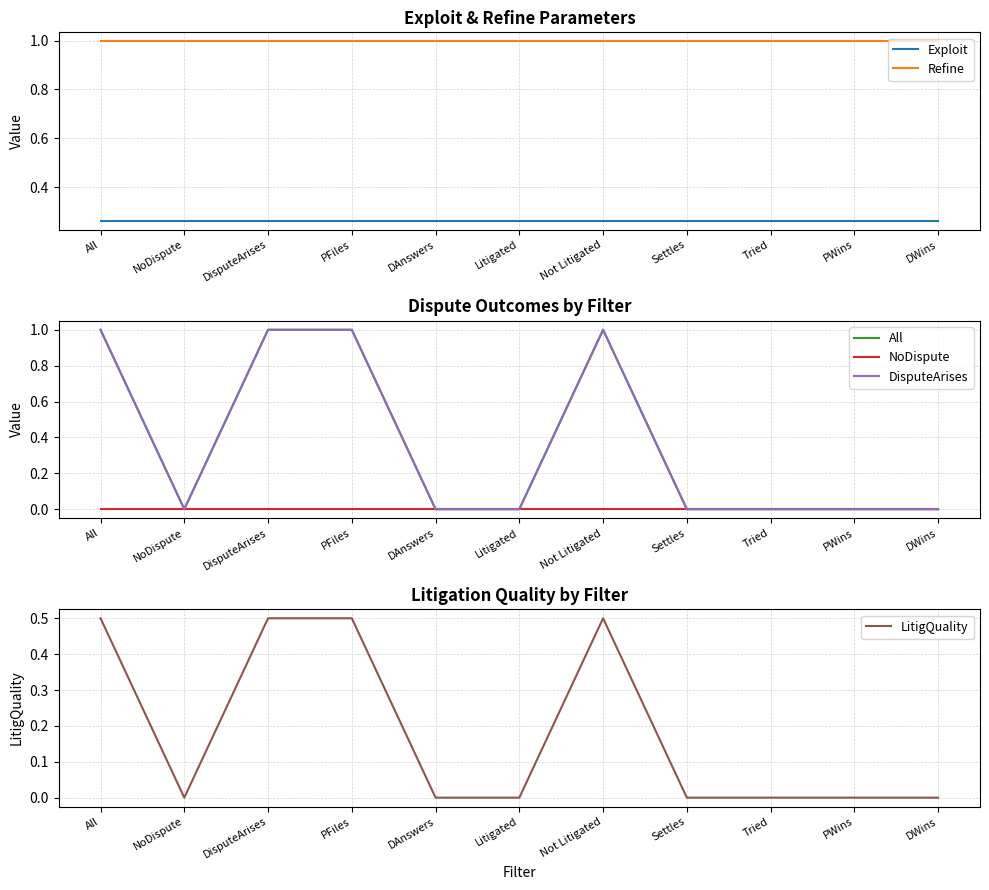

Rank the series by their maximum value, from highest to lowest.

All, DisputeArises, Refine, LitigQuality, Exploit, NoDispute